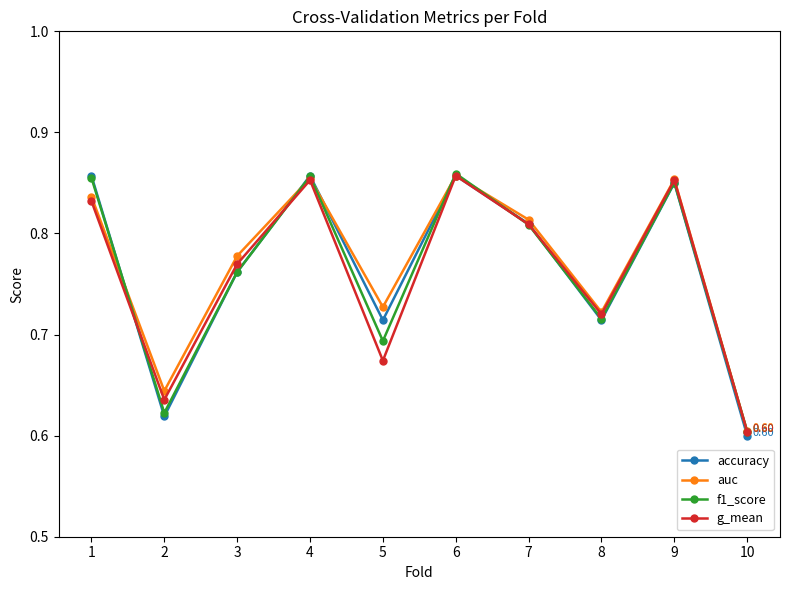

In g_mean, how many points are lower than both neighbors (excluding endpoints)?

3